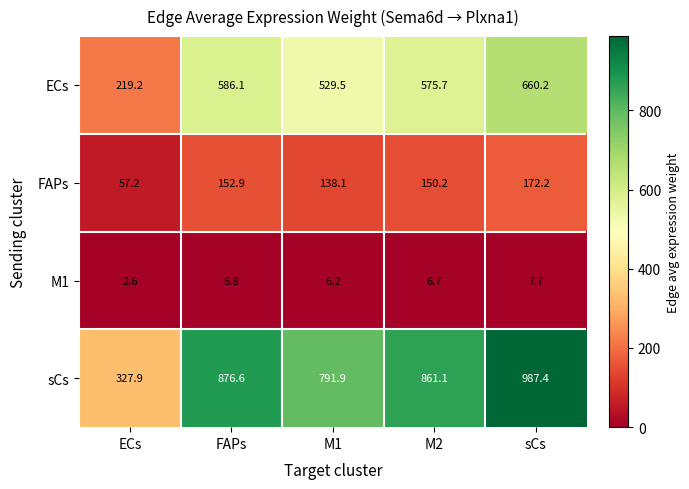

Reading left to right, list all the values displayed in this chart.

ECs: ECs=219.2	FAPs=586.1	M1=529.5	M2=575.7	sCs=660.2
FAPs: ECs=57.2	FAPs=152.9	M1=138.1	M2=150.2	sCs=172.2
M1: ECs=2.6	FAPs=6.8	M1=6.2	M2=6.7	sCs=7.7
sCs: ECs=327.9	FAPs=876.6	M1=791.9	M2=861.1	sCs=987.4